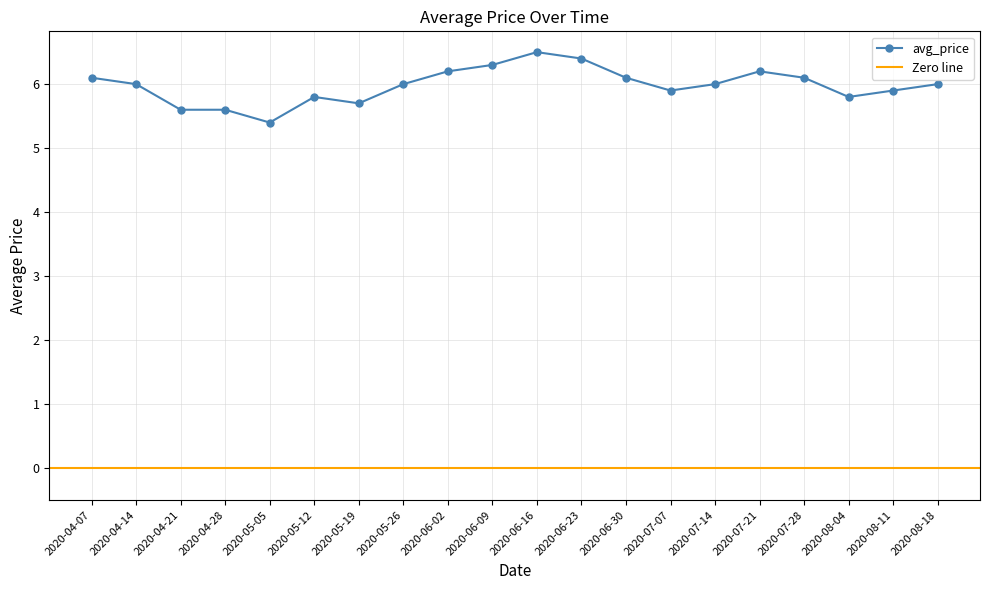

What is the sum of all values?

119.6